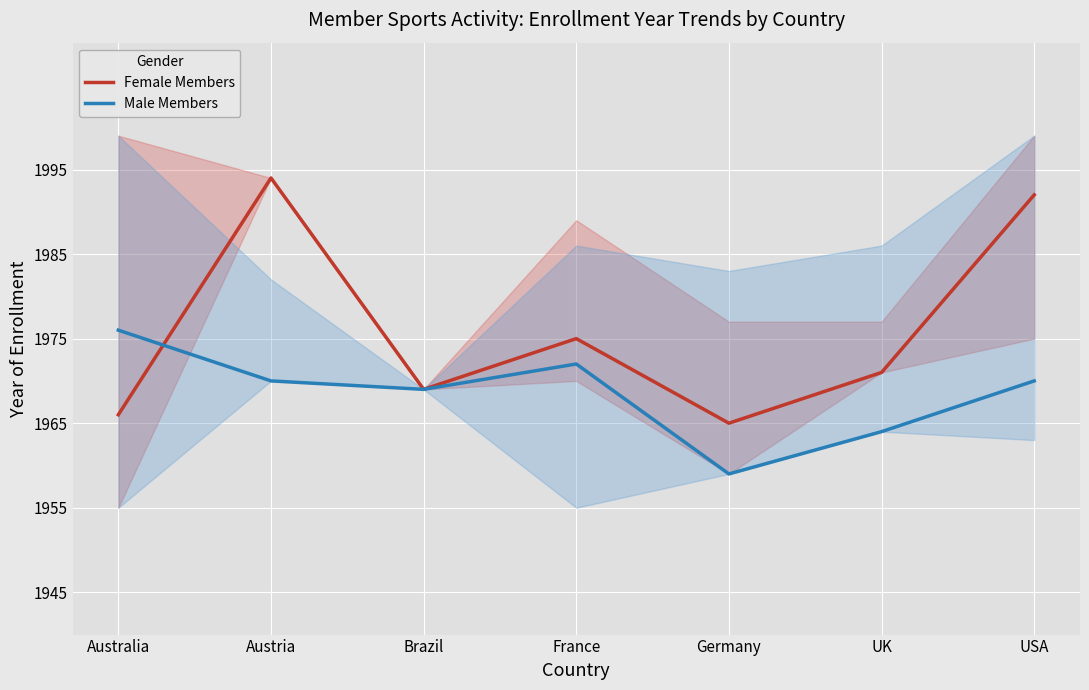

What is the difference between the second highest and minimum values in the Male Members series?

13